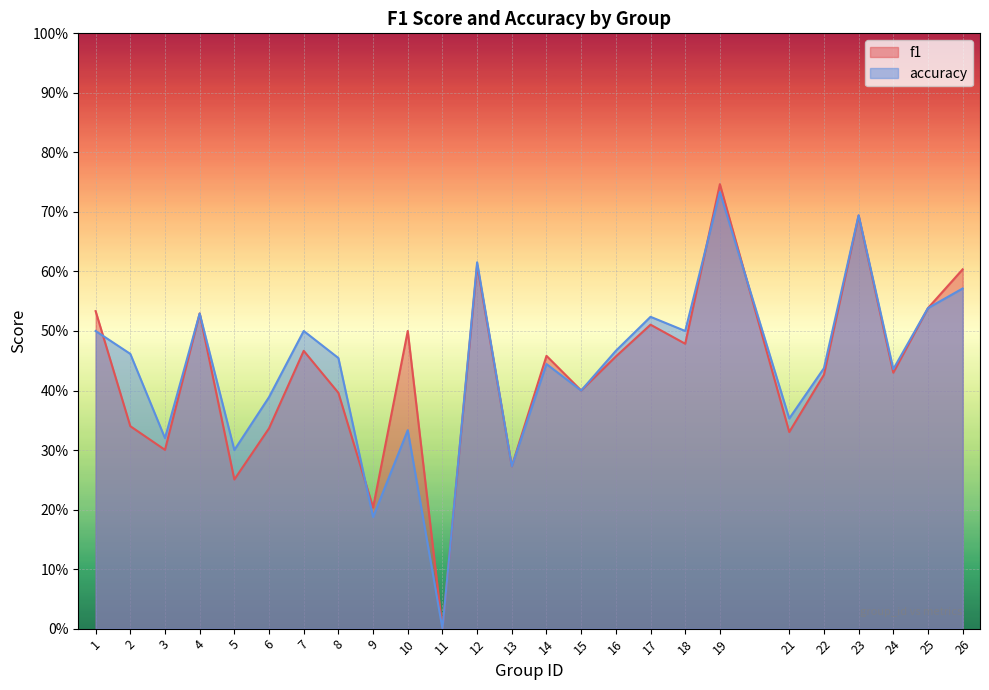

What is the total value across all series at 24?

0.9